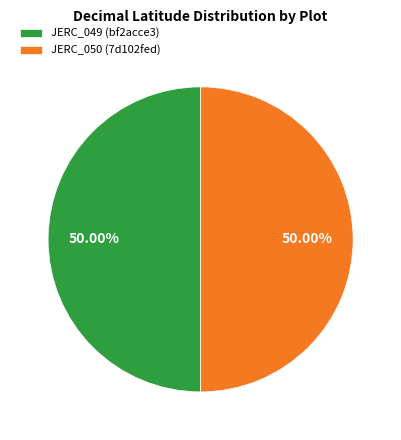

Combined, do JERC_049 (bf2acce3) and JERC_050 (7d102fed) account for over 50%?

Yes